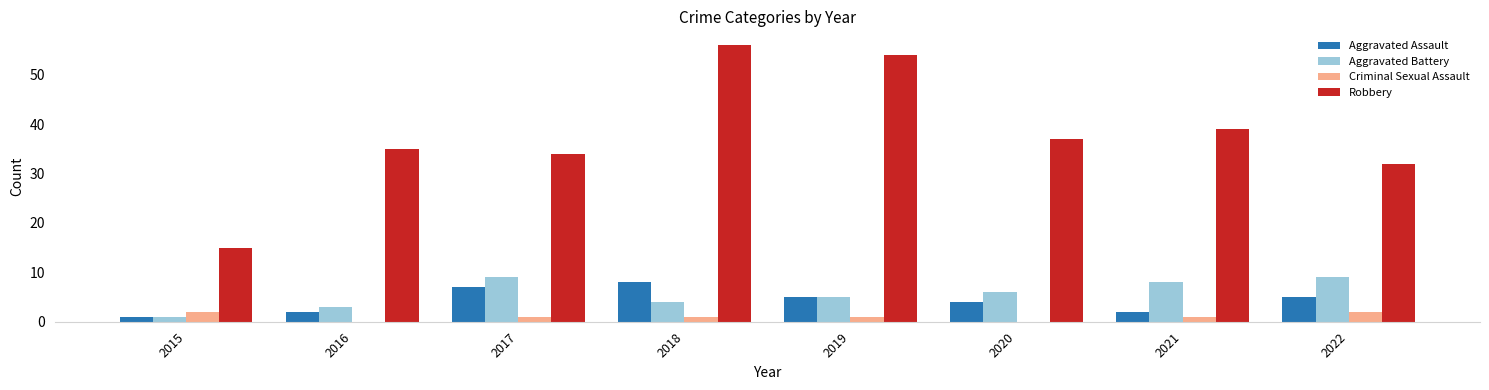

How many data points does each series have?

8